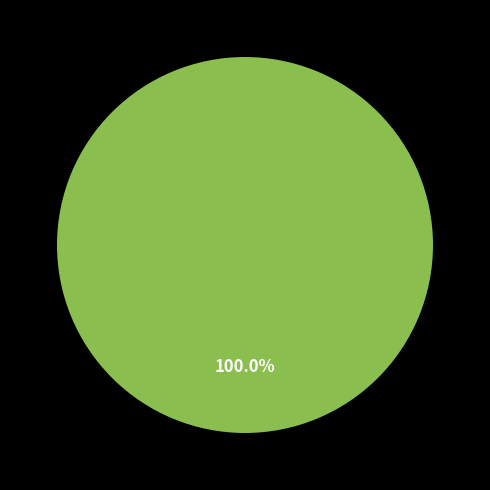

How many slices are in this pie chart?

1